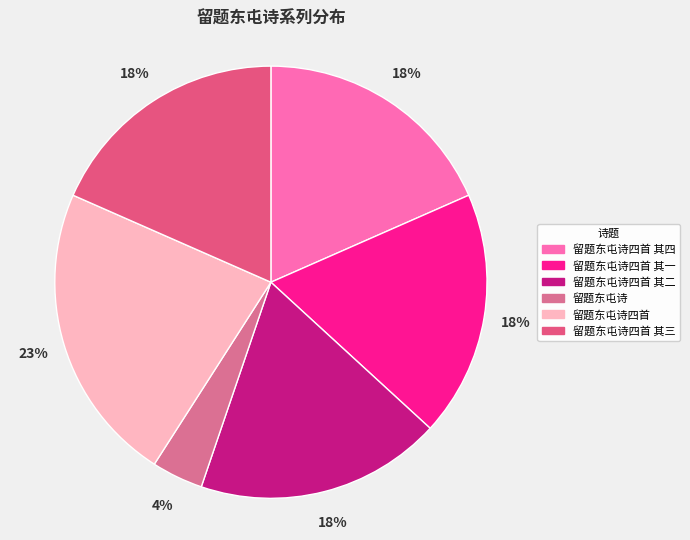

Does any single category account for the majority?

No